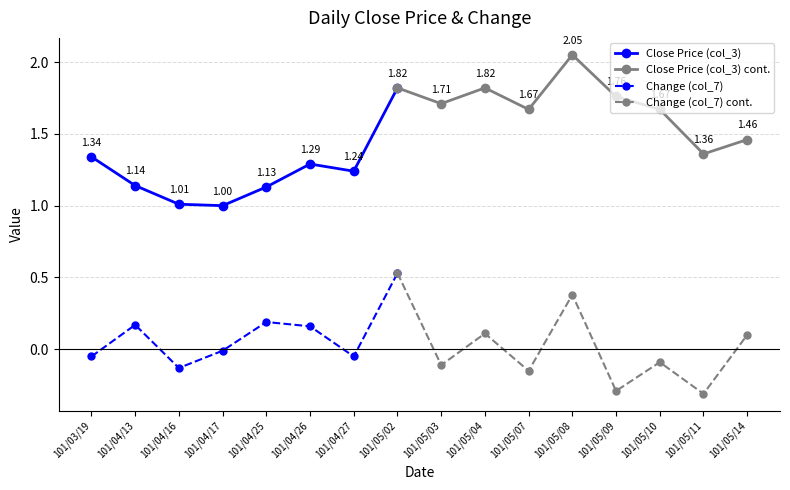

Between 101/05/08 and 101/05/10, which series saw the biggest shift?

Change (col_7)